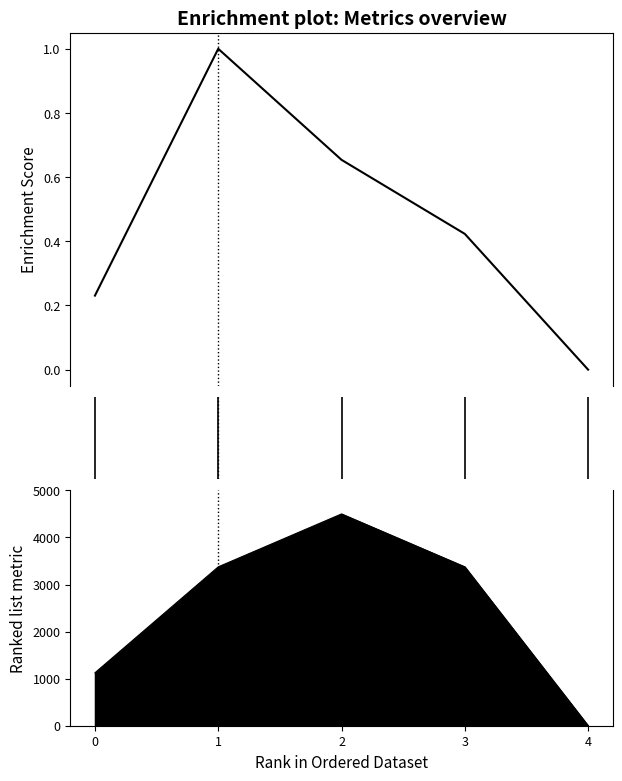

How many interior local peaks (higher than both neighbors) does the data have?

1